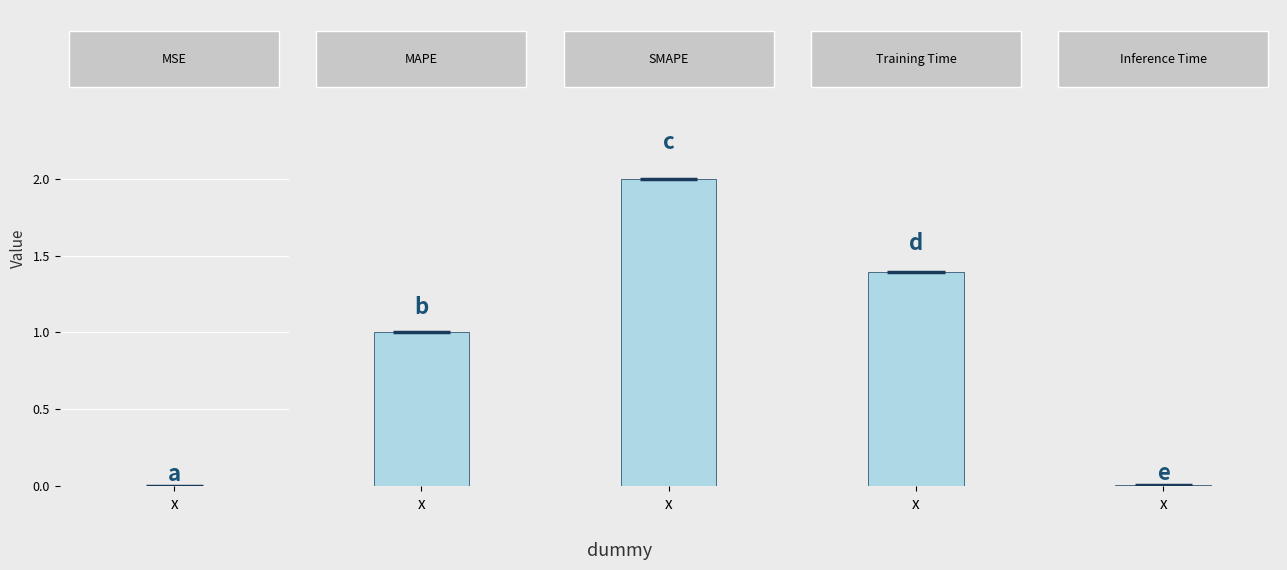

How many series are shown in this chart?

1